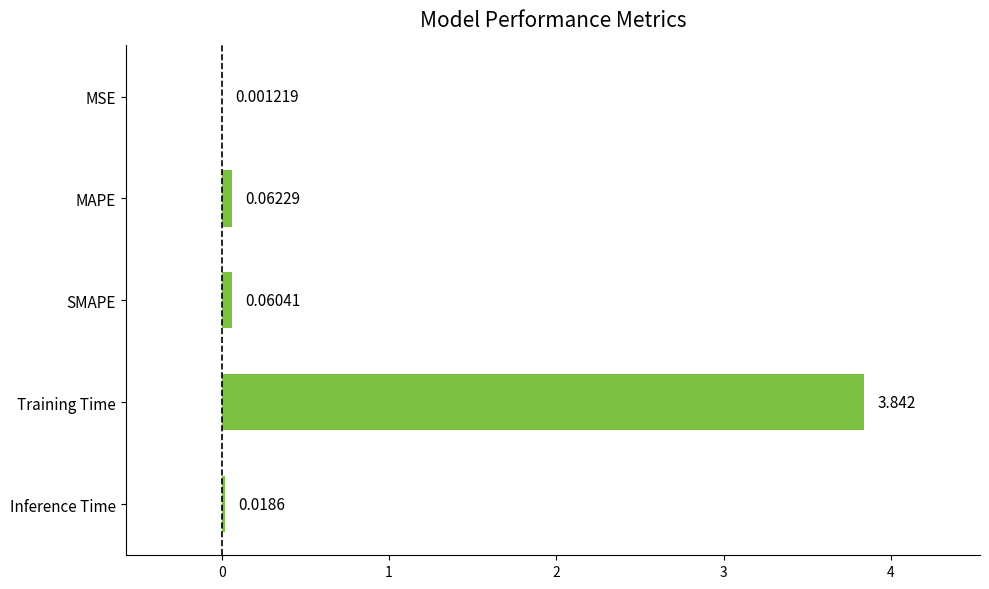

Between MAPE and Training Time, which is larger?

Training Time